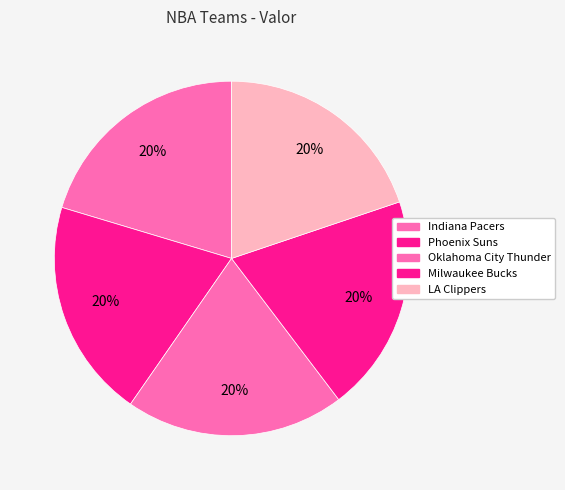

How many segments does this pie chart have?

5